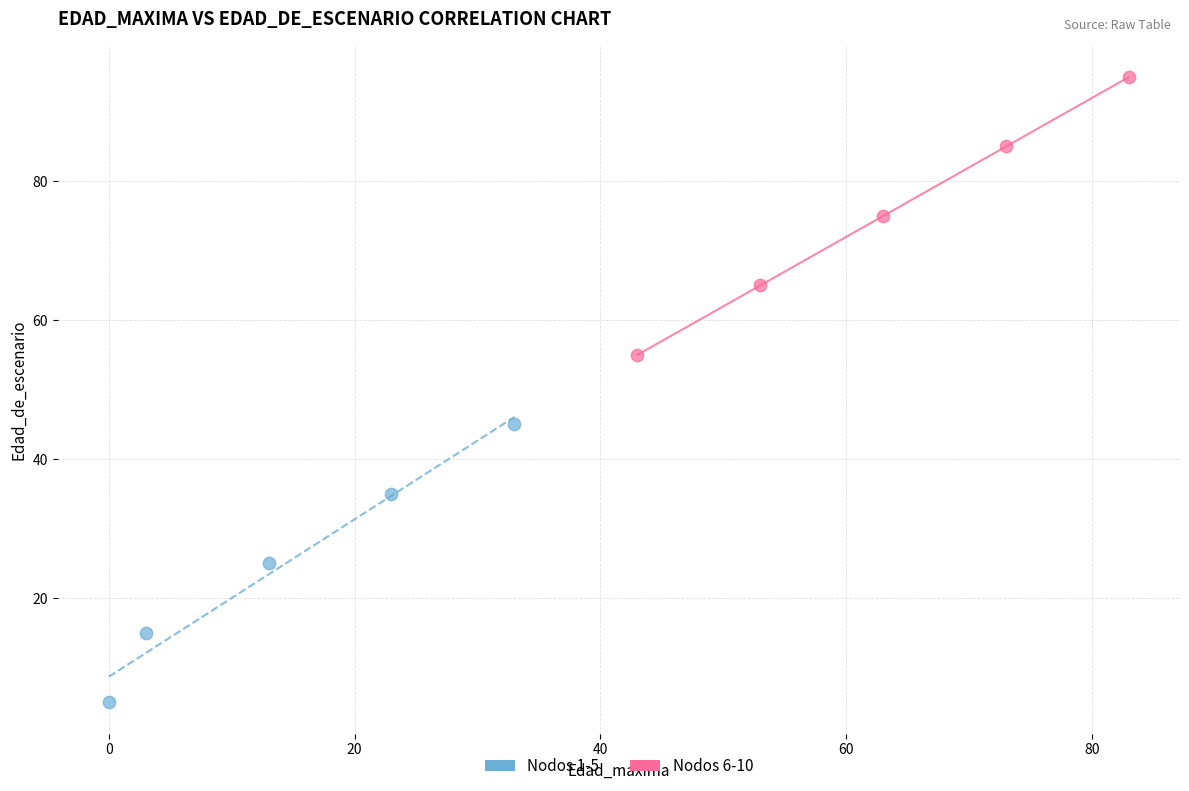

Which series contains the lowest Y value?

Nodos 1-5